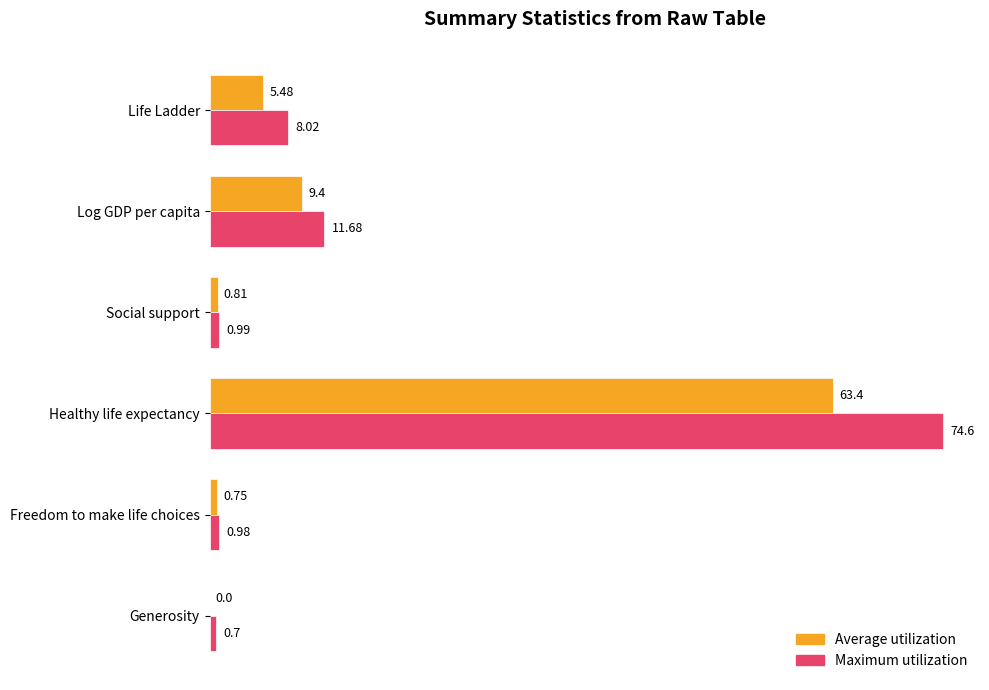

What is the sum of the Maximum utilization values at Freedom to make life choices and Log GDP per capita?

12.7